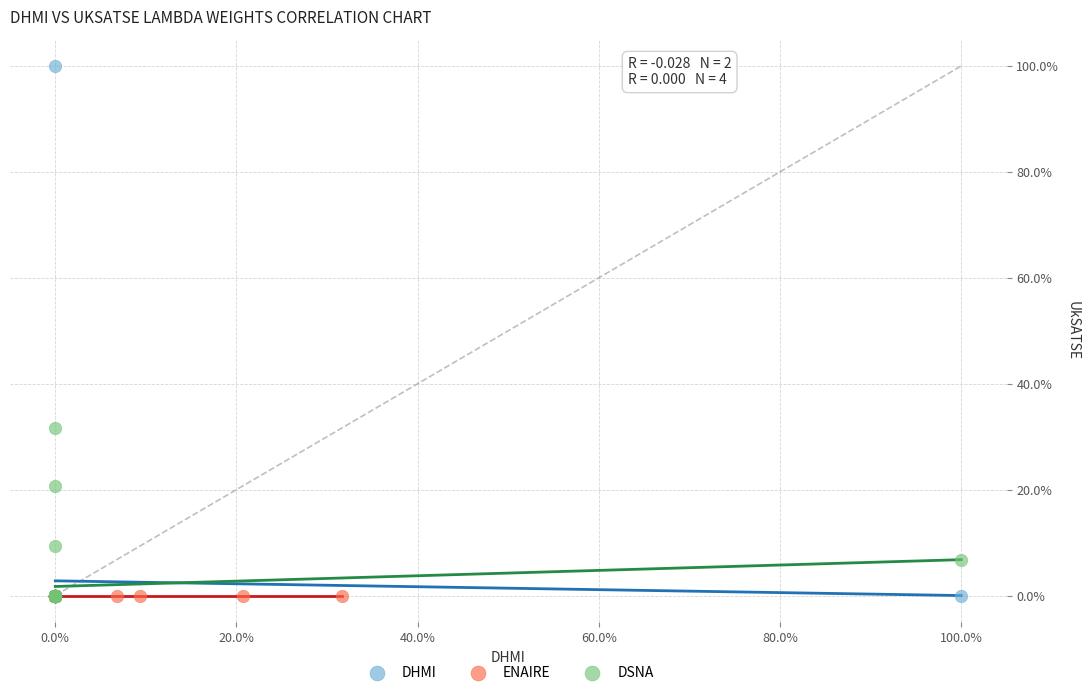

Which series contains the highest Y value?

DHMI